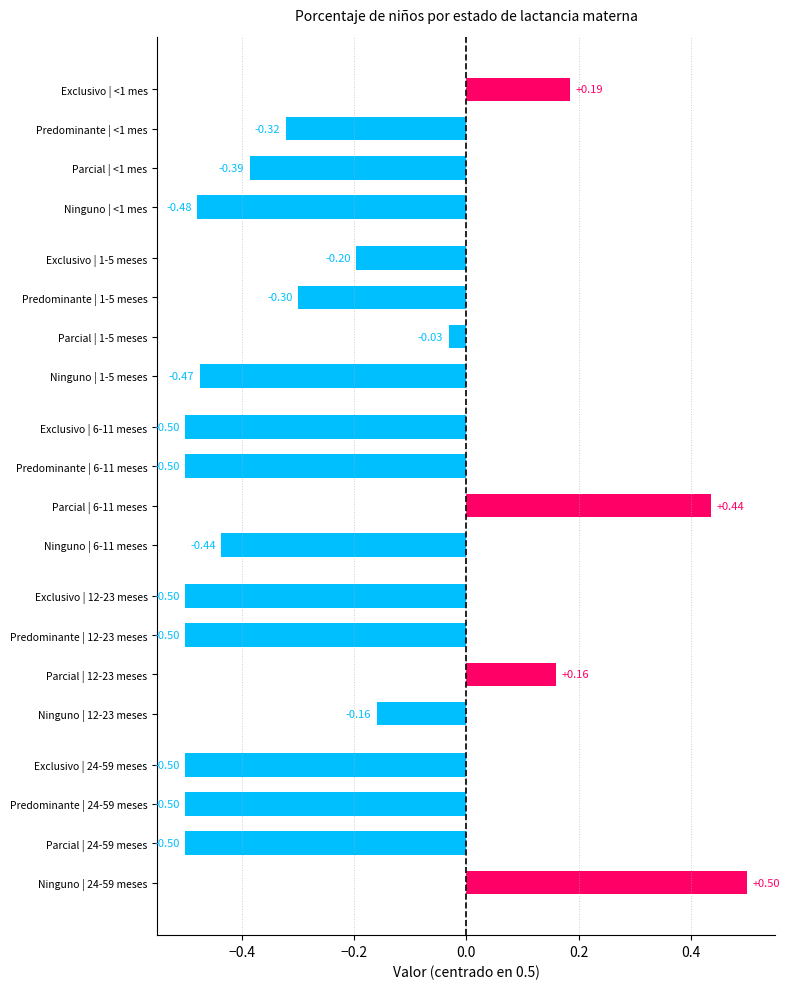

Rank the series at 12-23 meses from highest to lowest value.

Parcial, Ninguno, Exclusivo, Predominante